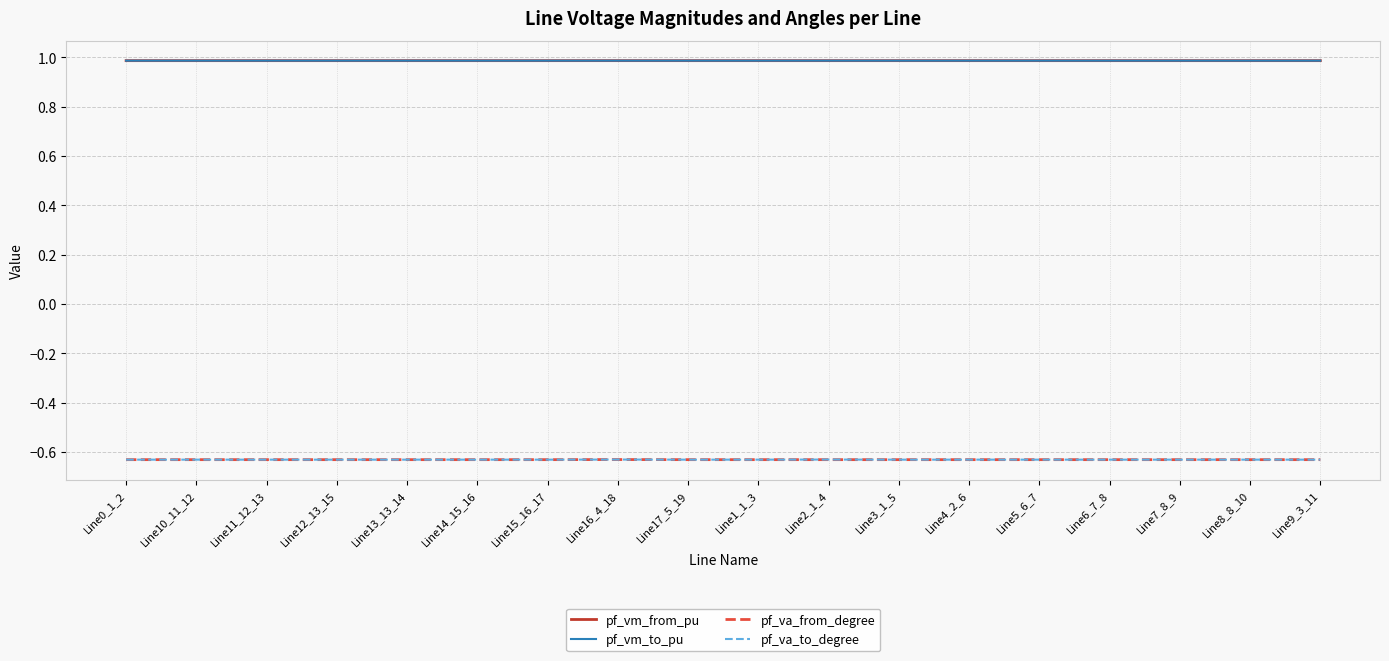

What is the total value across all series at Line17_5_19?

0.7